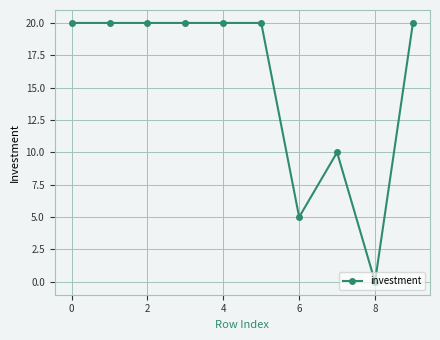

What is the difference between the maximum and second lowest values?

15